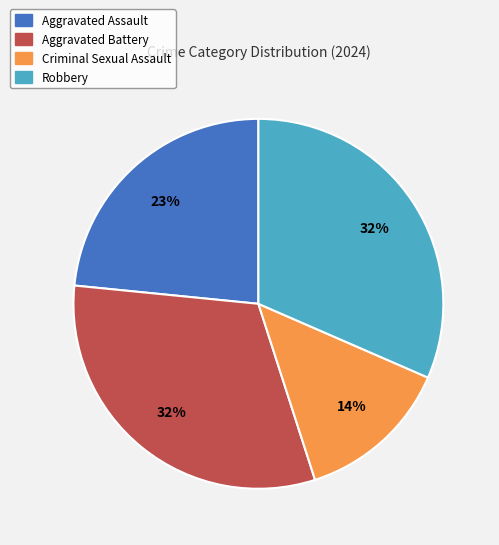

Does Criminal Sexual Assault represent more than half of the total?

No